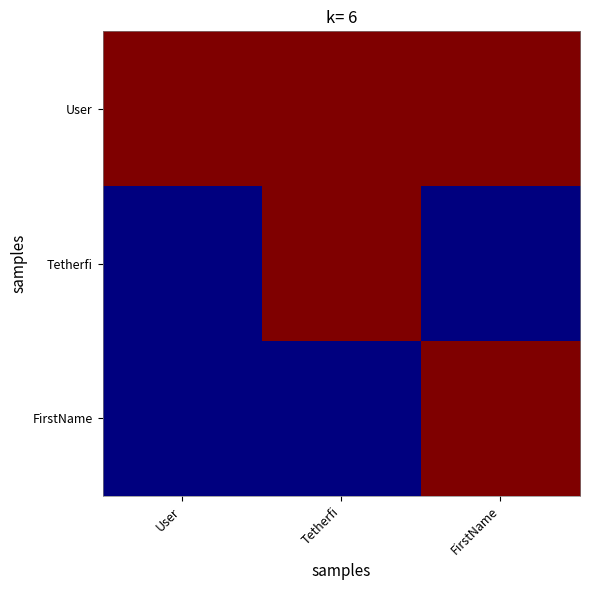

How many distinct data groups are displayed?

3